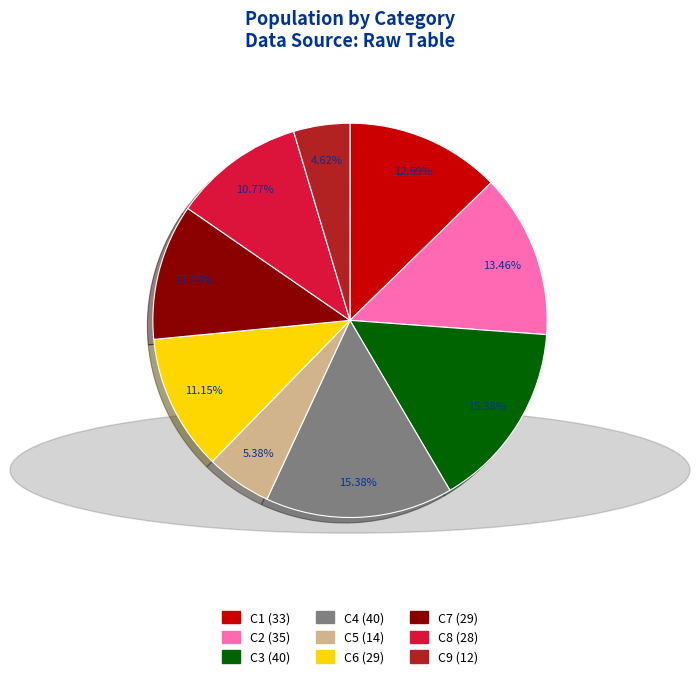

True or false: C6 accounts for 11% of the total.

True